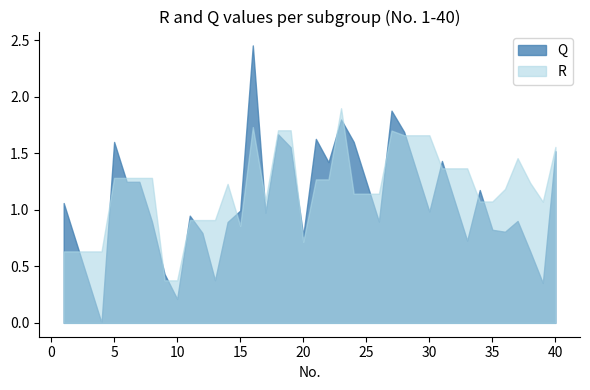

Between 30 and 5, which is larger?

5